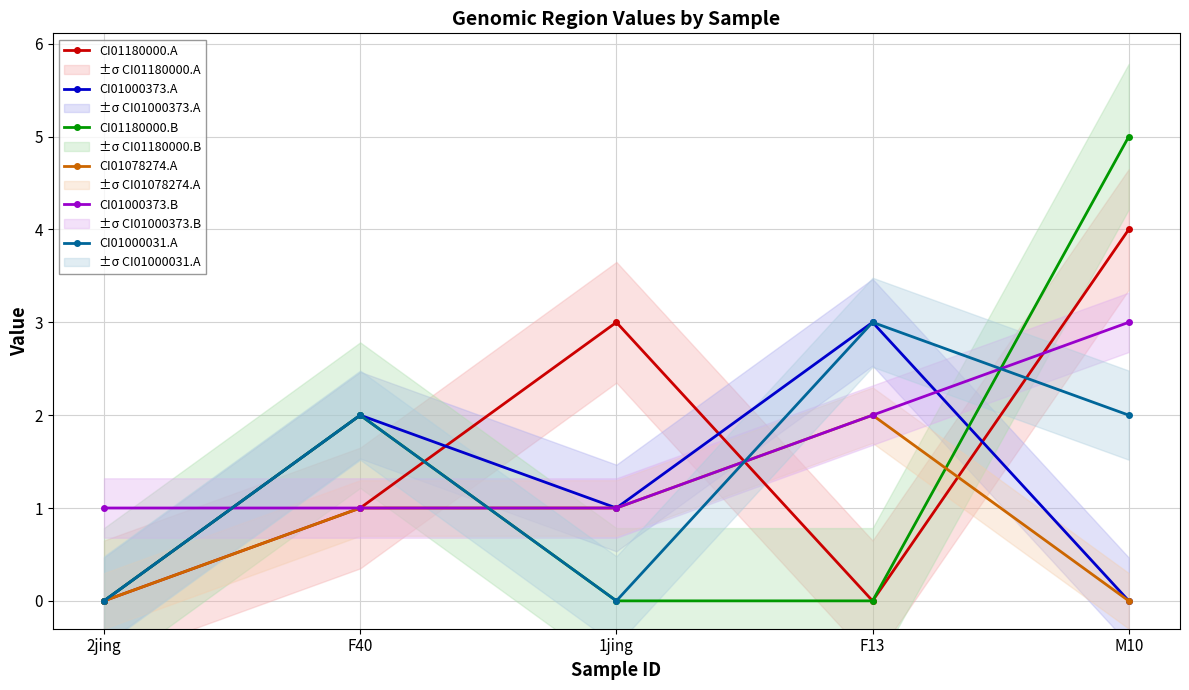

Count the number of categories in the chart.

5